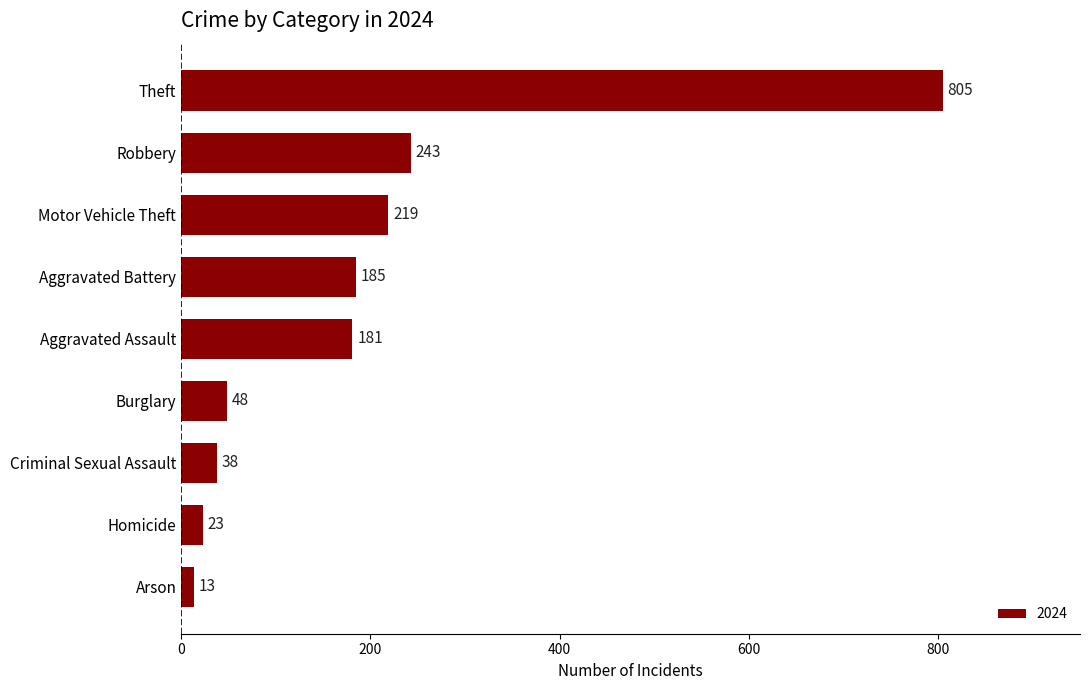

What is the change in value from Burglary to Aggravated Assault?

+133